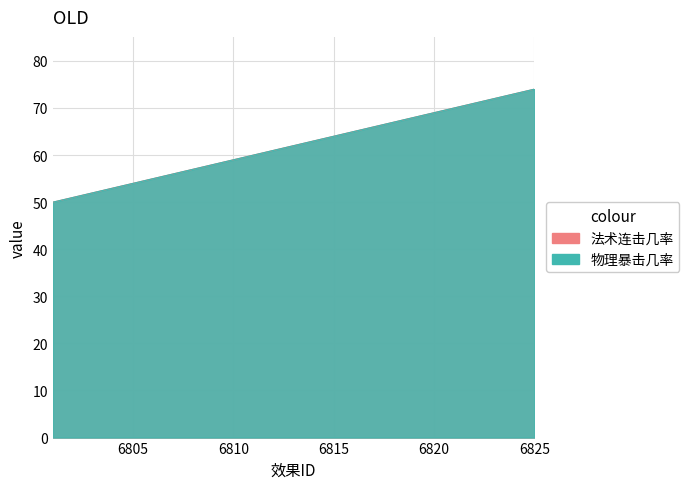

How many lines are shown in the chart?

2